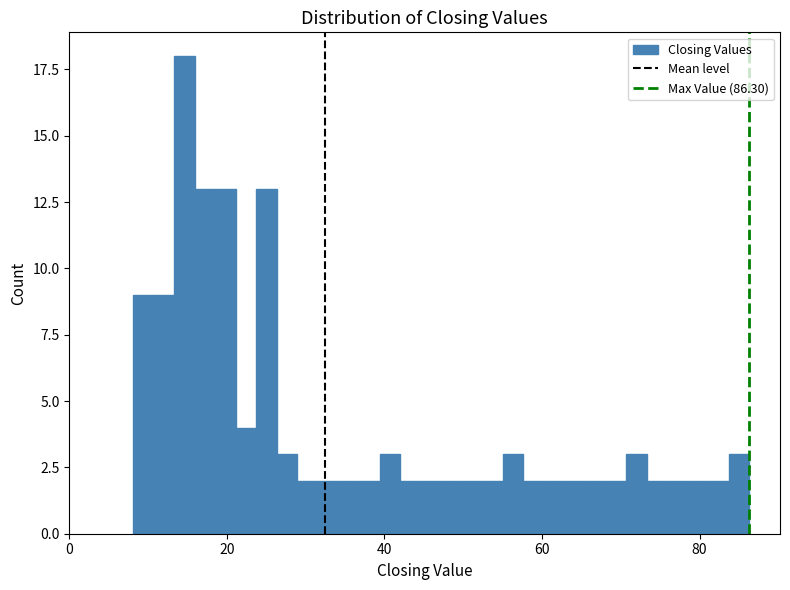

Around what value on the x-axis is the tallest bar? Give the approximate position of its centre, as read against the axis.

14